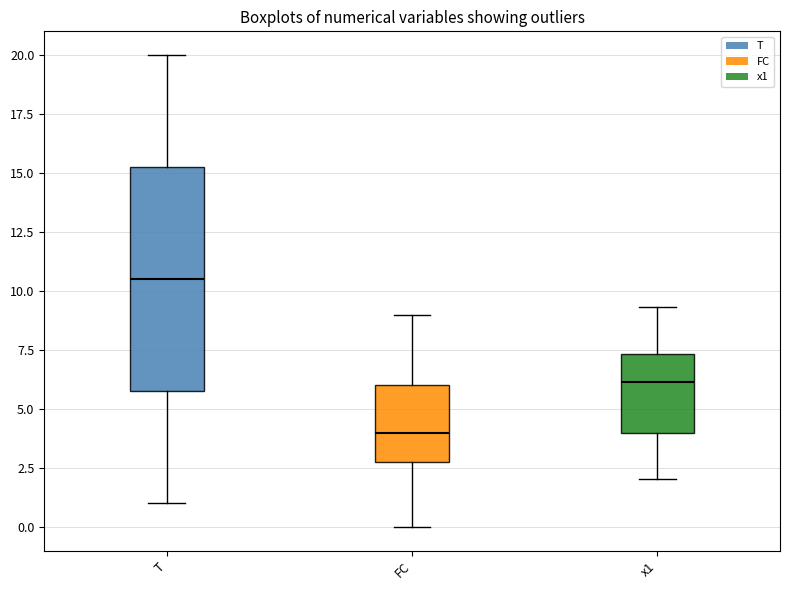

Which box is the tallest, from its lower edge to its upper edge?

T